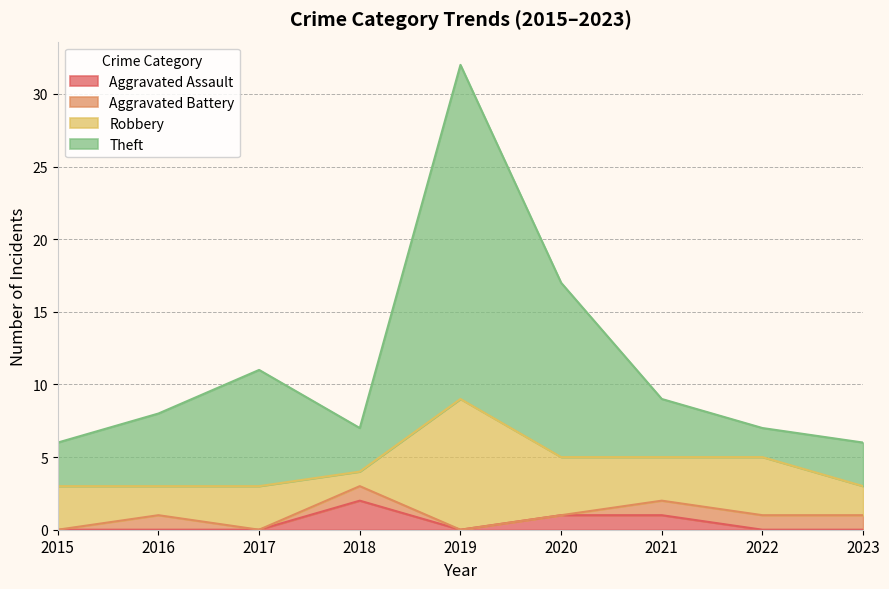

What is the value of the Aggravated Assault point at the 4th from the left?

2